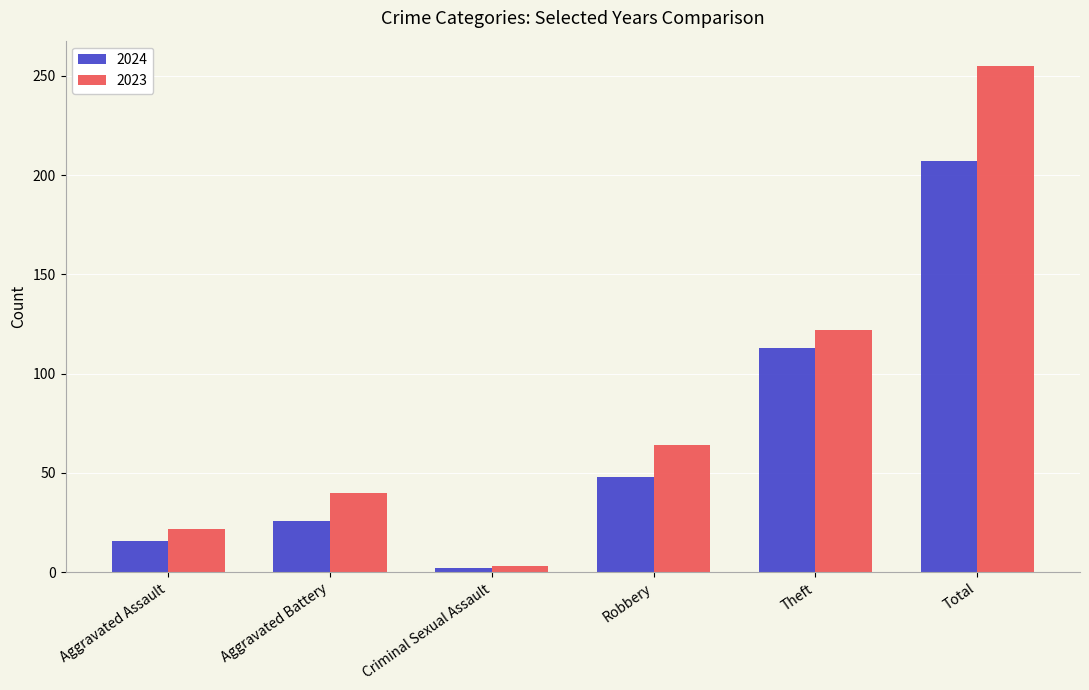

The value of 2023 at Total is 363. True or false?

False